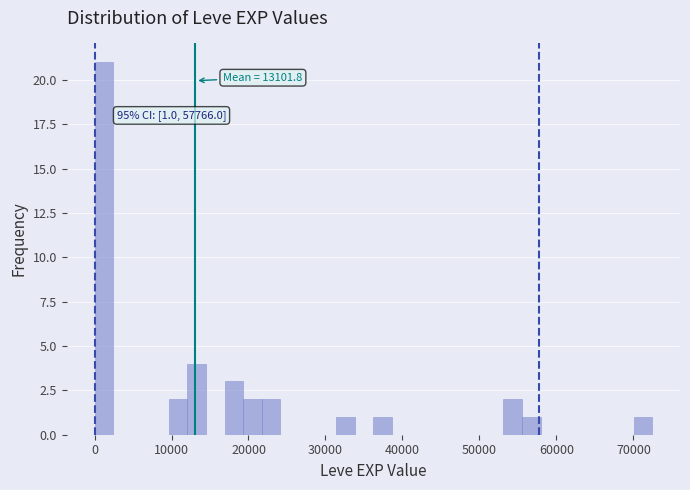

Around what value on the x-axis is the tallest bar? Give the approximate position of its centre, as read against the axis.

1000